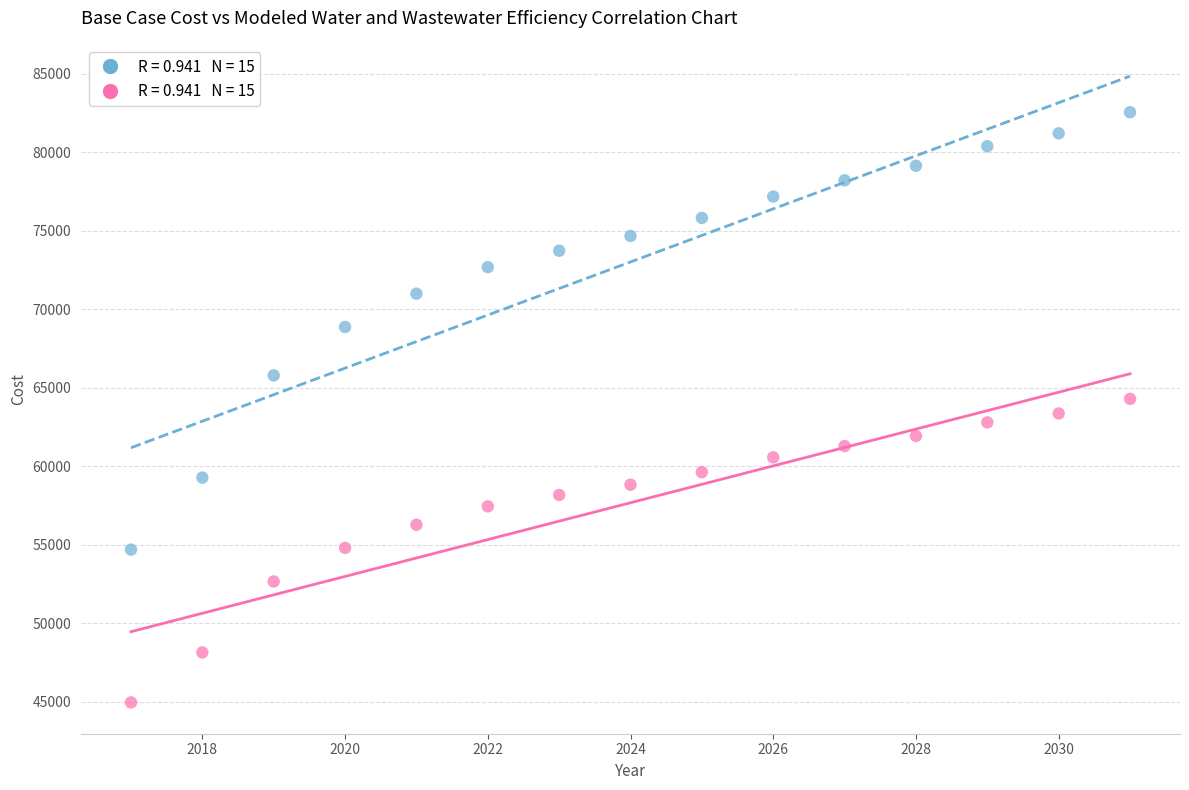

Across all data points, what is the range of Y values (max minus min)?

37608.7